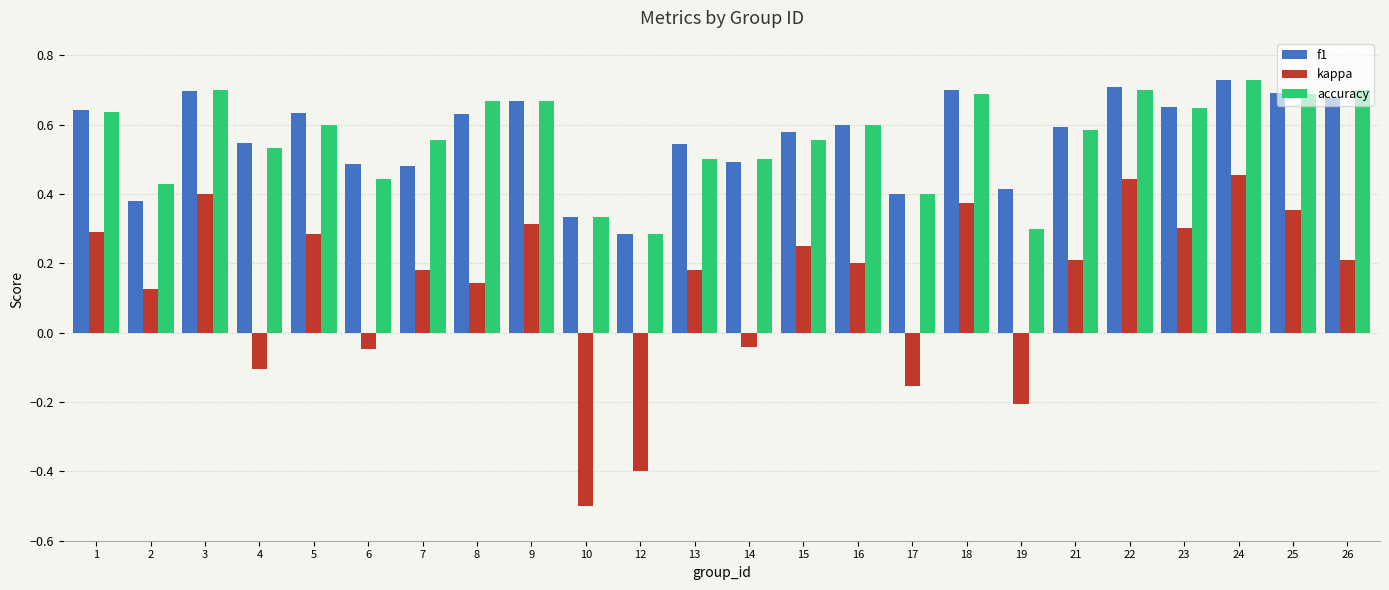

The value of accuracy at 12 is 0.1. True or false?

False